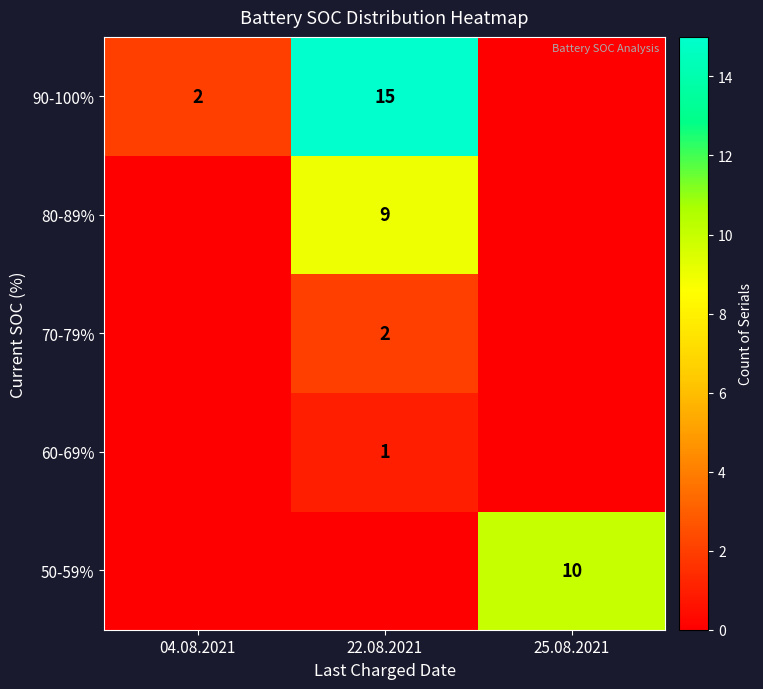

The value of 90-100% at 22.08.2021 is 9. True or false?

False